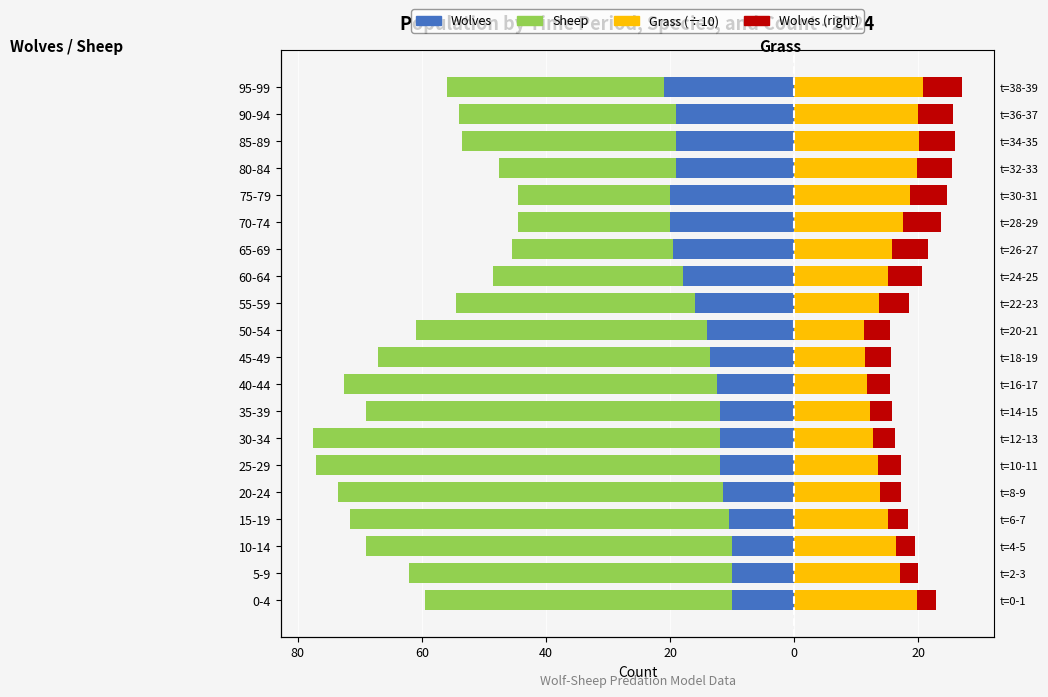

Reading right to left, list all the values displayed in this chart.

Wolves: -21.0	-19.0	-19.0	-19.0	-20.0	-20.0	-19.5	-18.0	-16.0	-14.0	-13.5	-12.5	-12.0	-12.0	-12.0	-11.5	-10.5	-10.0	-10.0	-10.0
Sheep: -35.0	-35.0	-34.5	-28.5	-24.5	-24.5	-26.0	-30.5	-38.5	-47.0	-53.5	-60.0	-57.0	-65.5	-65.0	-62.0	-61.0	-59.0	-52.0	-49.5
Grass (÷10): 20.7	19.9	20.1	19.8	18.6	17.6	15.8	15.1	13.6	11.2	11.4	11.7	12.2	12.7	13.6	13.8	15.1	16.4	16.9	19.8
Wolves (right): 6.3	5.7	5.7	5.7	6.0	6.0	5.8	5.4	4.8	4.2	4.1	3.8	3.6	3.6	3.6	3.4	3.1	3.0	3.0	3.0